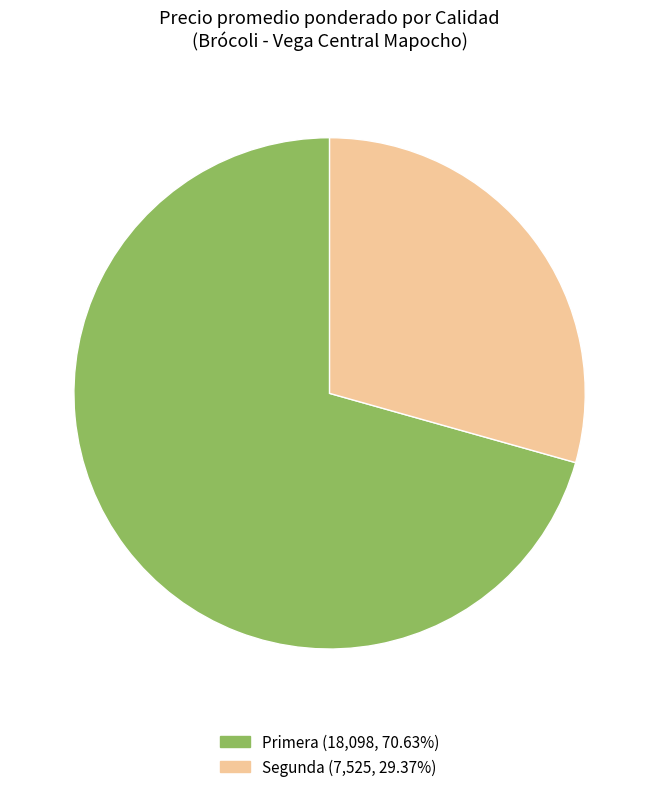

How many segments does this pie chart have?

2